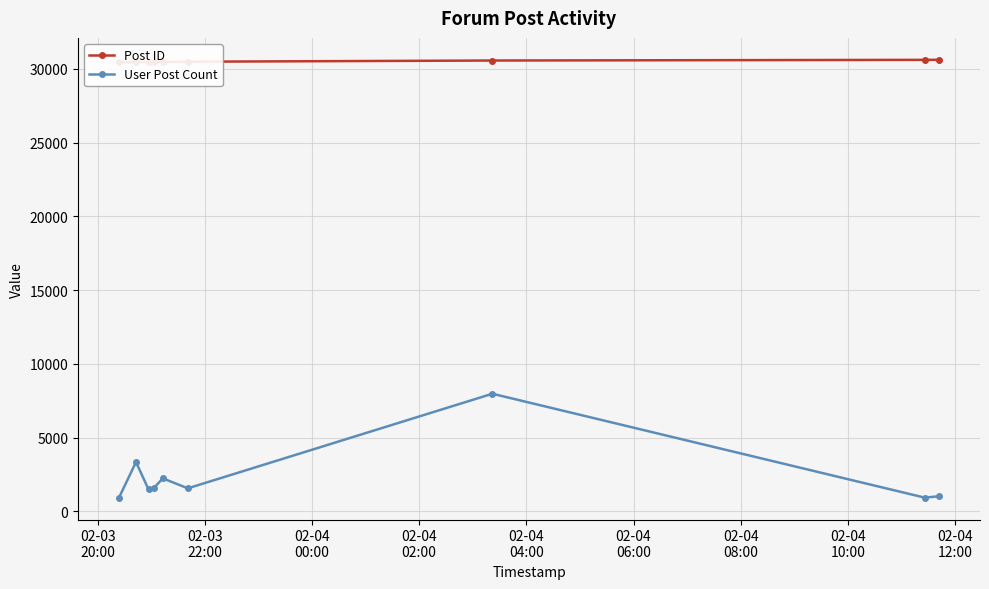

How many distinct data groups are displayed?

2